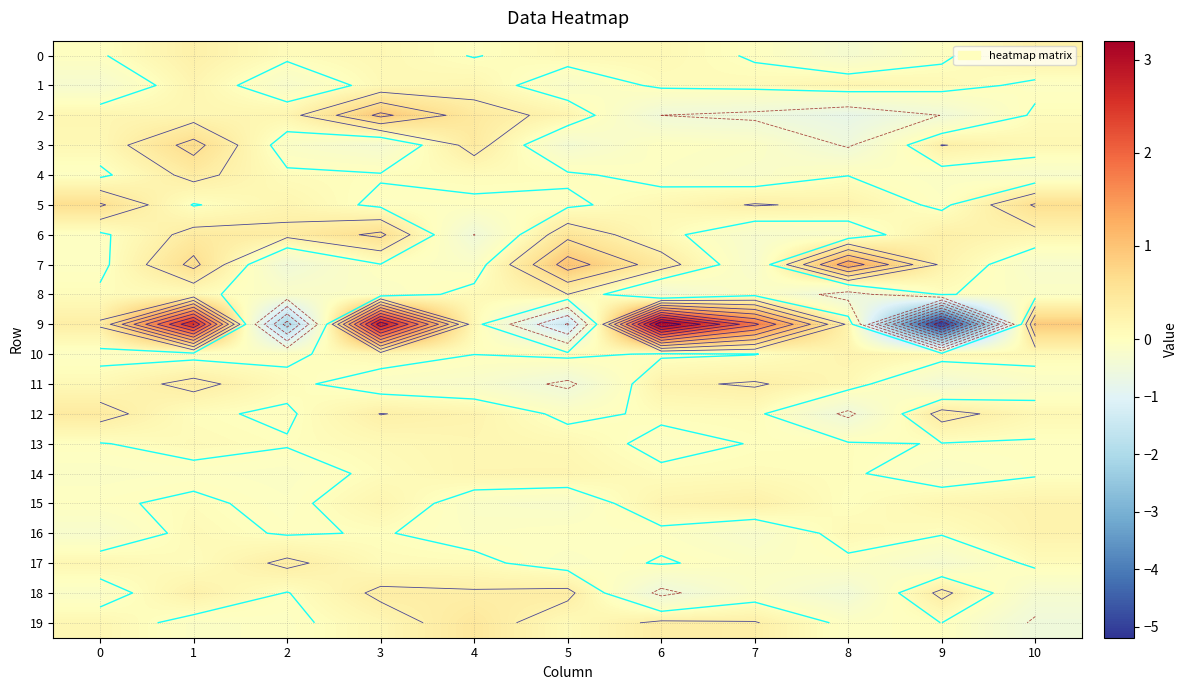

Between 3 and 1, which is larger?

1